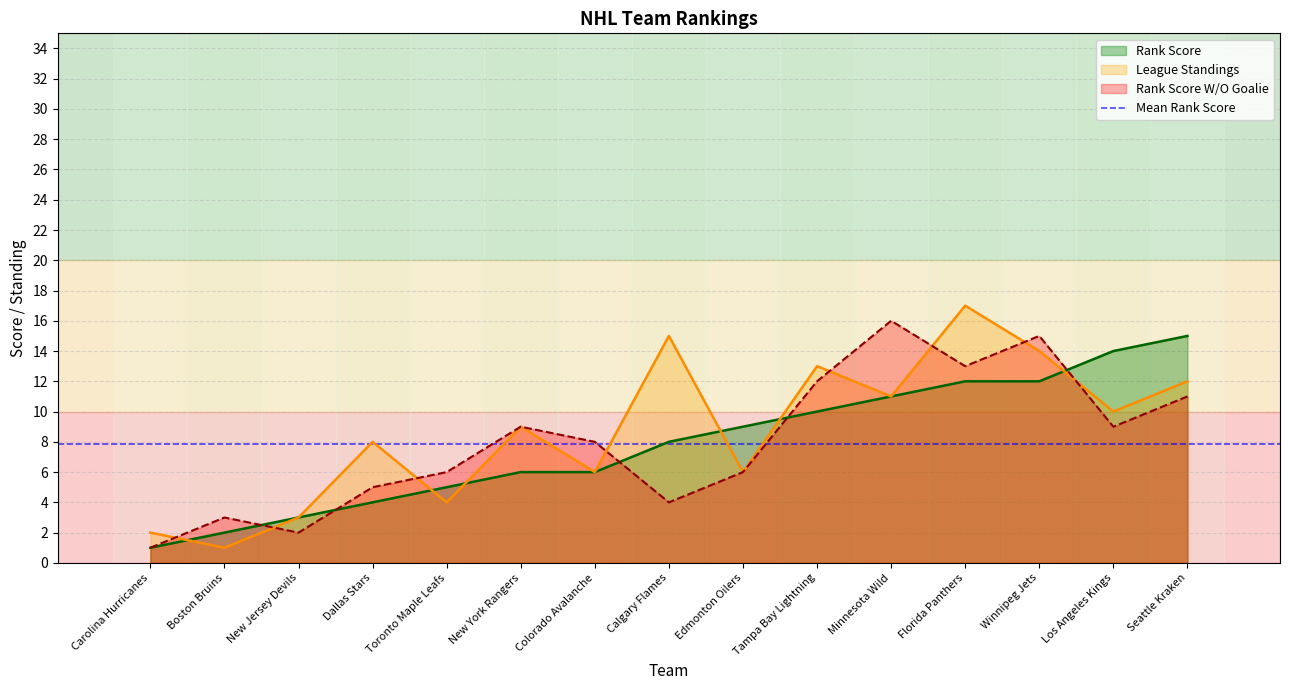

Which label corresponds to the largest value in the chart?

Florida Panthers